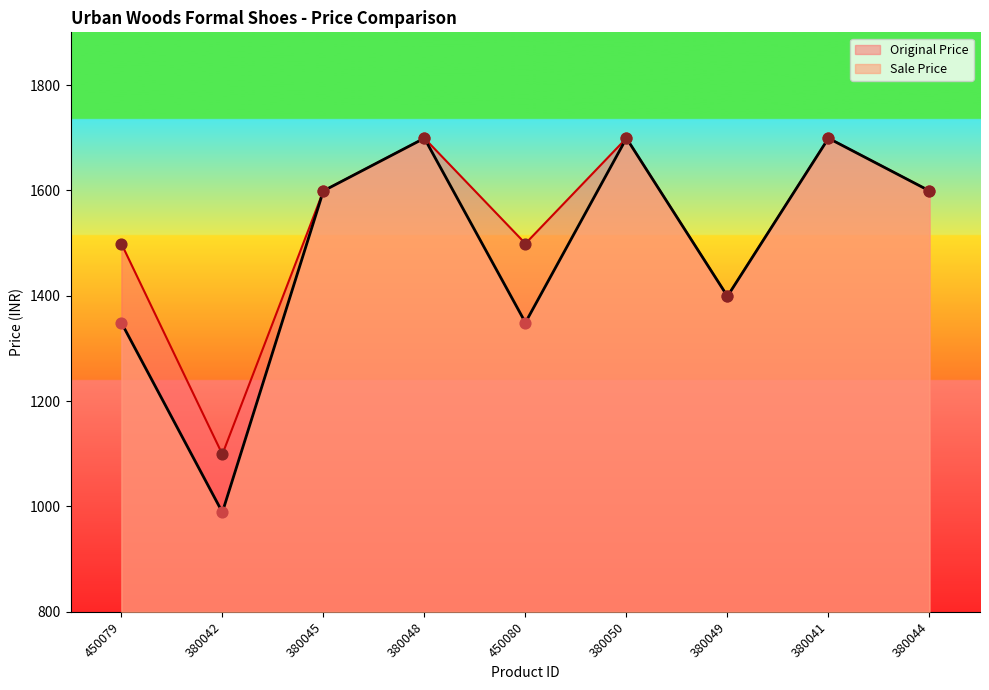

Is the value of Sale Price at 450080 greater than the value of Original Price at 450080?

No